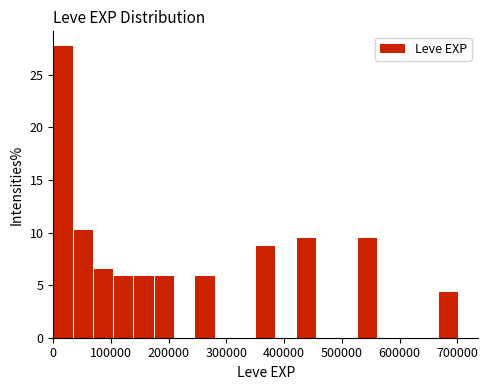

Read against the x-axis, roughly where is the centre of the tallest bar?

20000